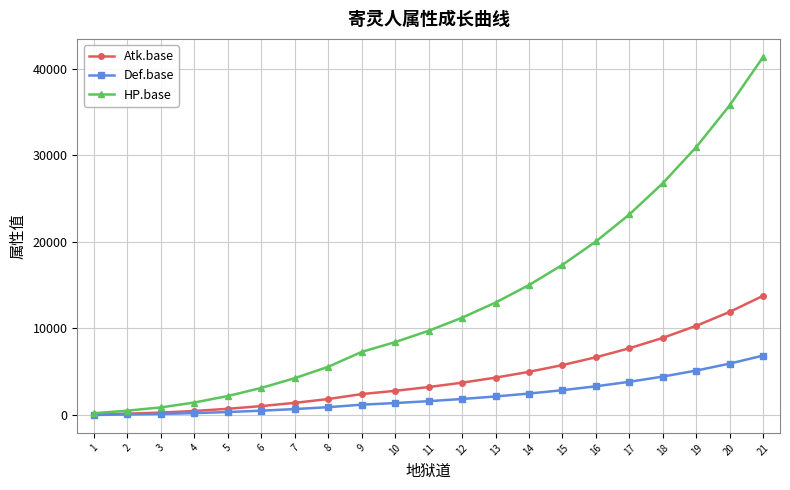

What is the maximum value for HP.base?

41399.8